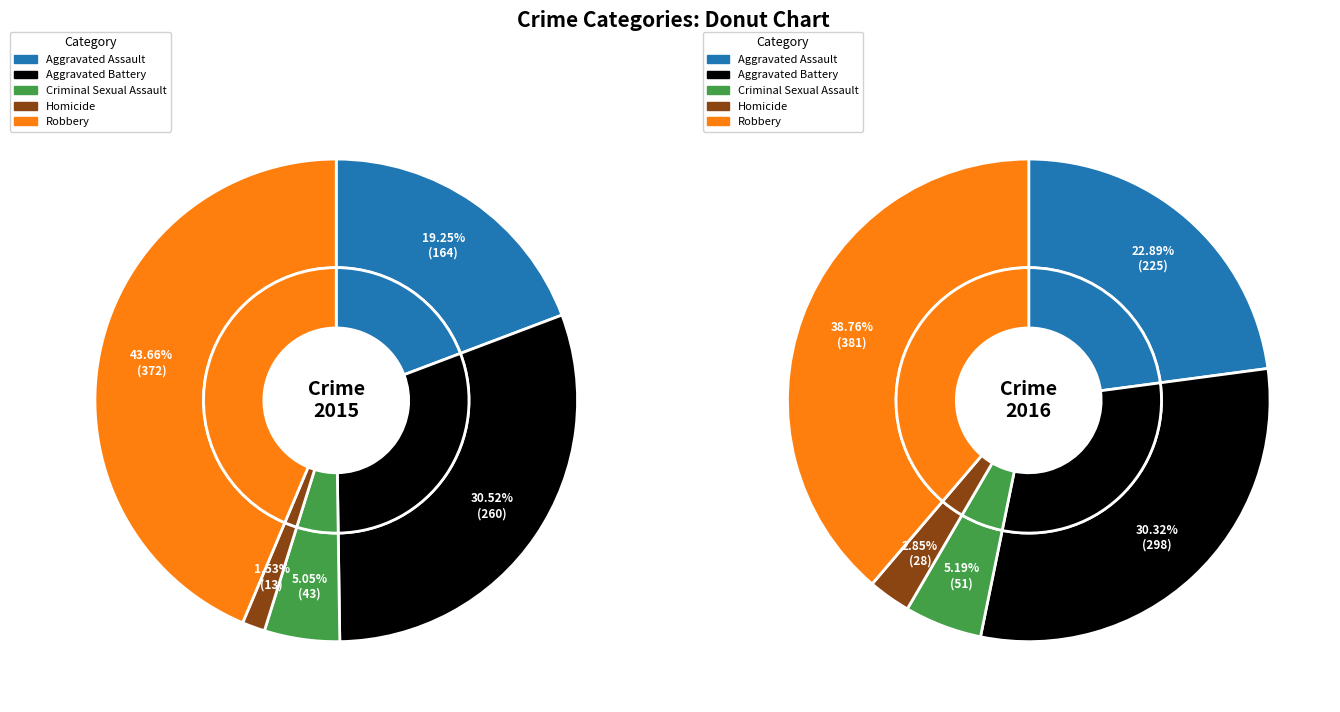

To the nearest percent, what is the combined percentage of Homicide and Robbery?

42%